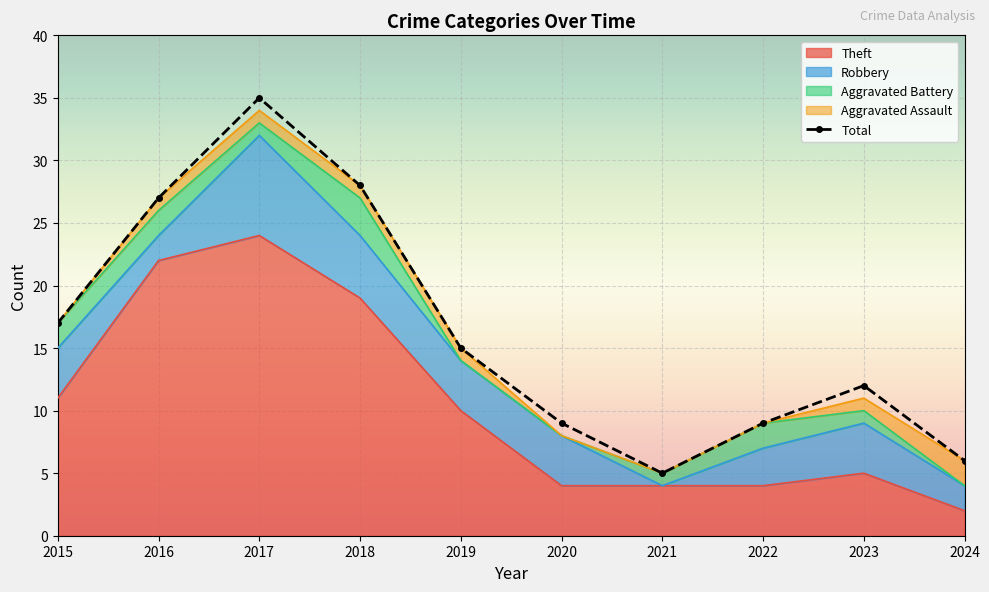

Which has a higher value, 2018 or 2015?

2018